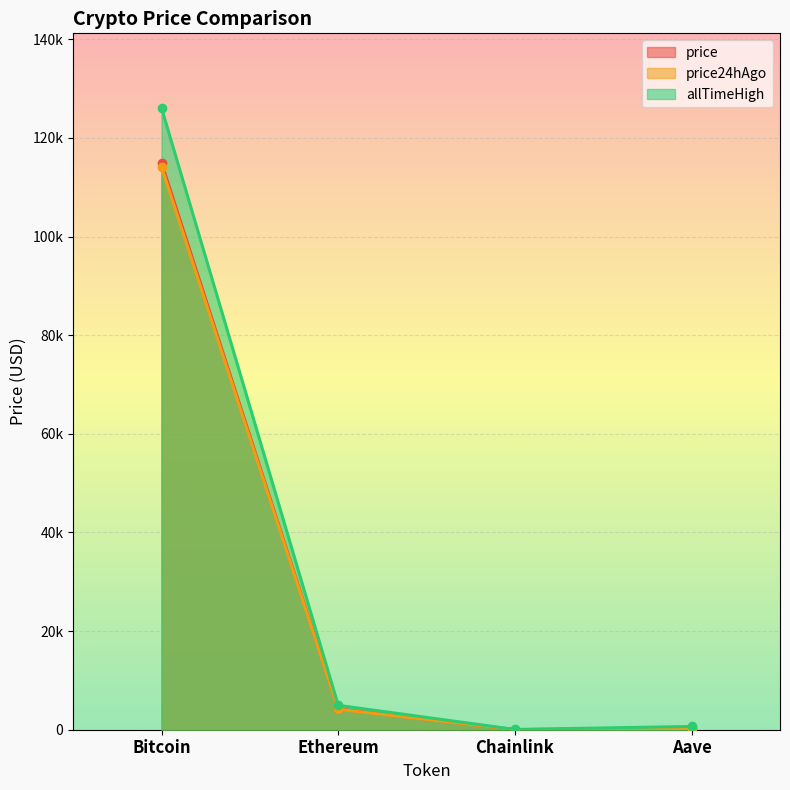

At which category is the sum across all series the highest?

Bitcoin